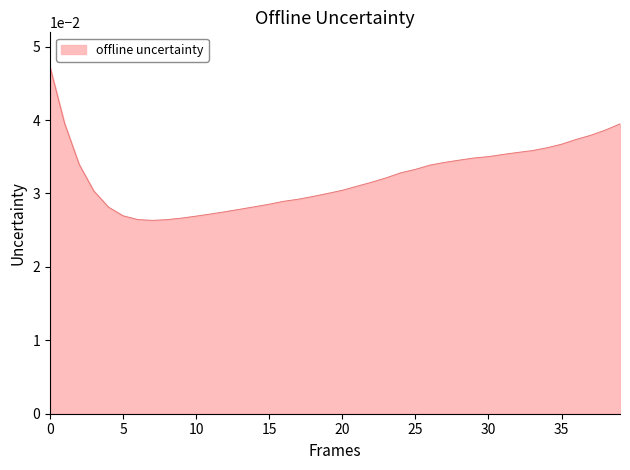

Where is the data nearest to the value 0?

7